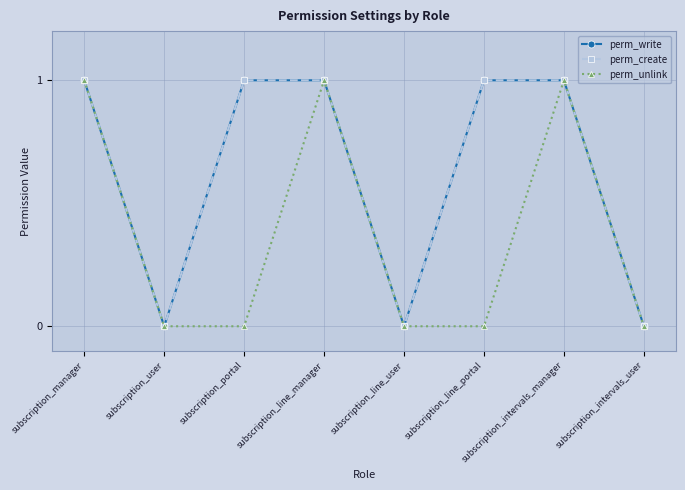

Is this an area chart (filled region under the line)?

No